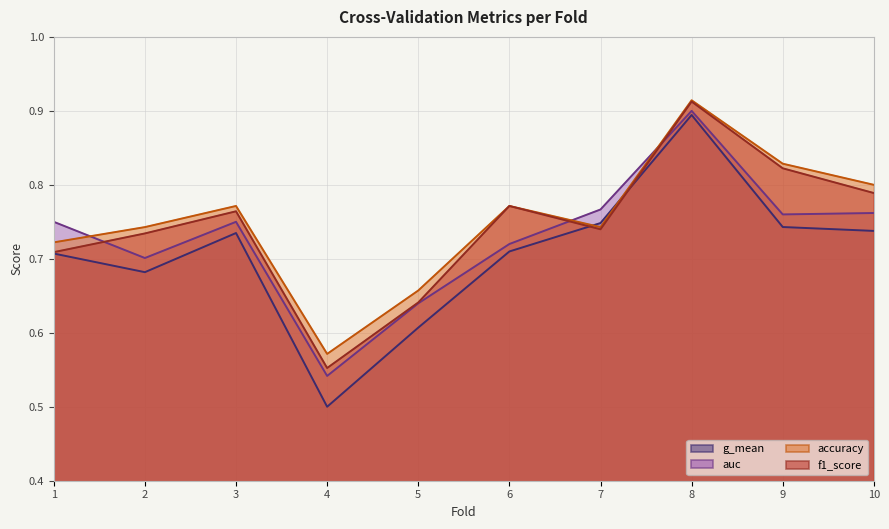

Does the chart display data point markers on the line(s)?

No